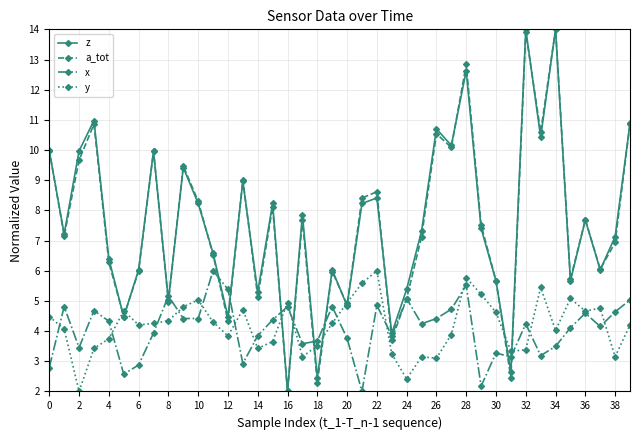

Count the number of data series in this chart.

4